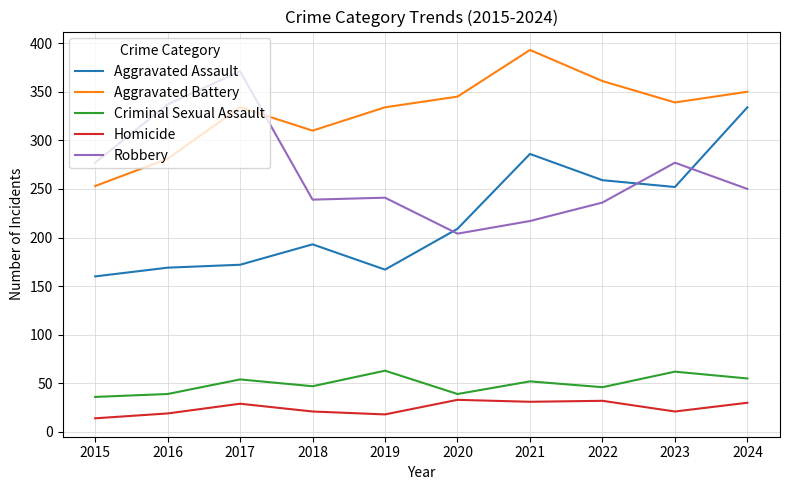

Rank the series by their maximum value, from highest to lowest.

Aggravated Battery, Robbery, Aggravated Assault, Criminal Sexual Assault, Homicide